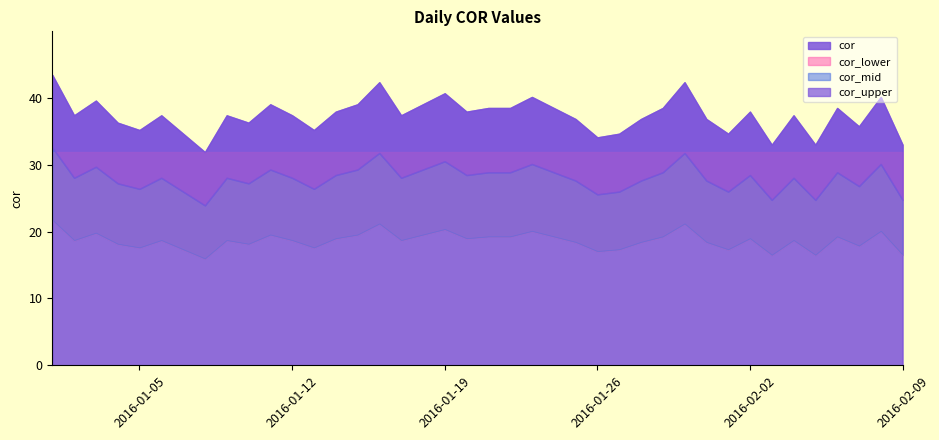

List the labels in order of value, largest first.

2016-01-01, 2016-01-16, 2016-01-30, 2016-01-19, 2016-01-23, 2016-02-08, 2016-01-03, 2016-01-11, 2016-01-15, 2016-01-18, 2016-01-21, 2016-01-22, 2016-01-24, 2016-01-29, 2016-02-06, 2016-01-14, 2016-01-20, 2016-02-02, 2016-01-02, 2016-01-06, 2016-01-09, 2016-01-12, 2016-01-17, 2016-02-04, 2016-01-25, 2016-01-28, 2016-01-31, 2016-01-04, 2016-01-10, 2016-02-07, 2016-01-05, 2016-01-13, 2016-01-07, 2016-01-27, 2016-02-01, 2016-01-26, 2016-02-03, 2016-02-05, 2016-02-09, 2016-01-08